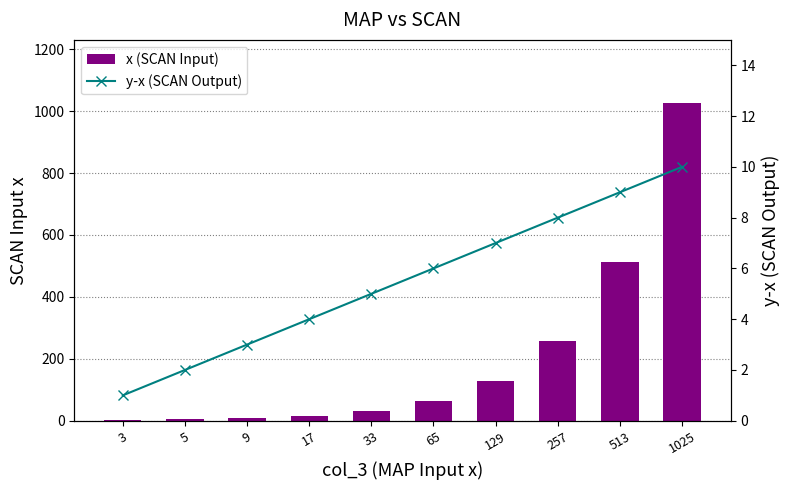

Which series has the largest range (max minus min)?

x (SCAN Input)